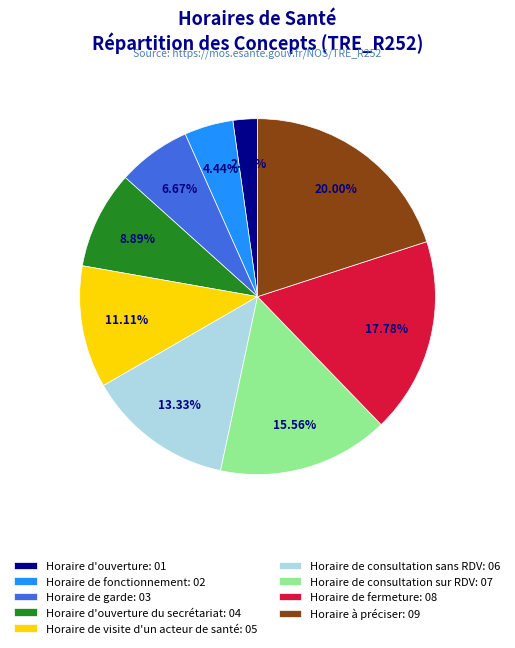

Is there any slice that represents more than half of the pie?

No